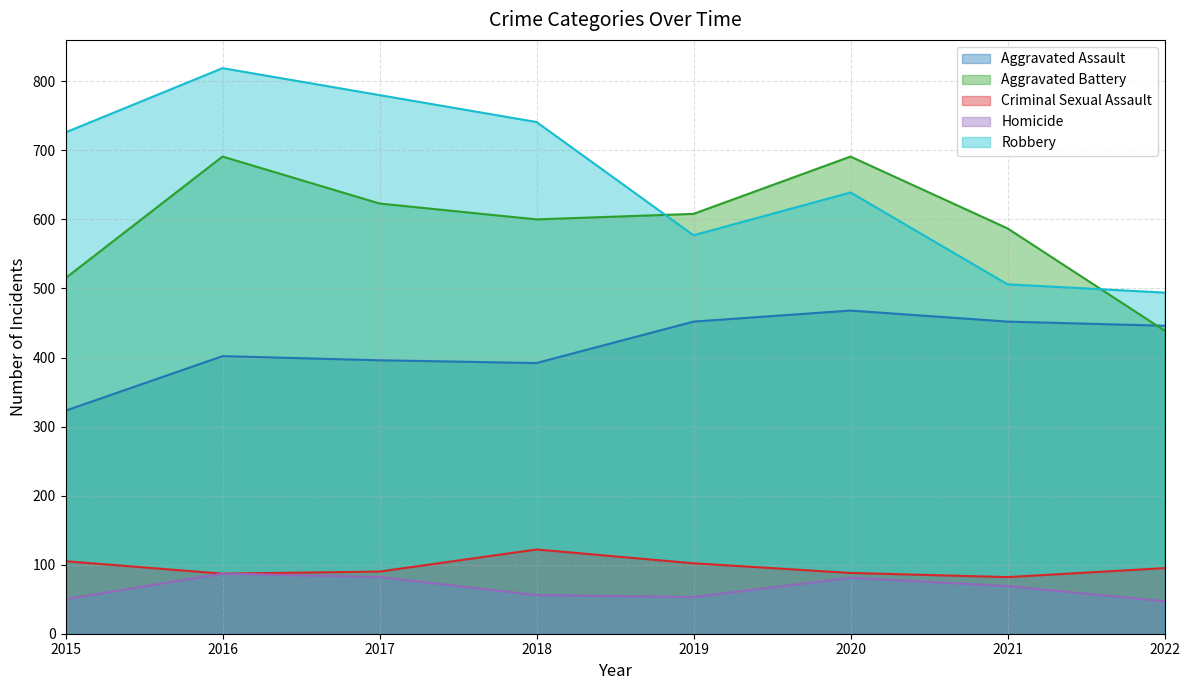

At which label is Robbery closest to 656?

2020